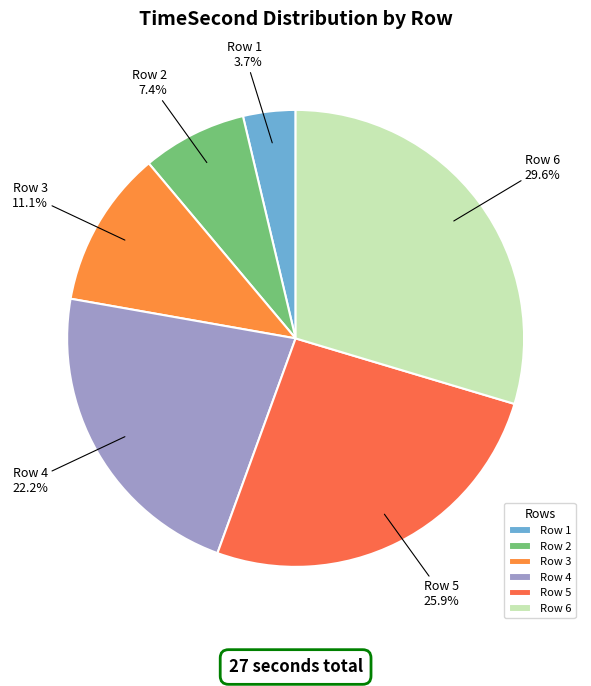

How many segments does this pie chart have?

6